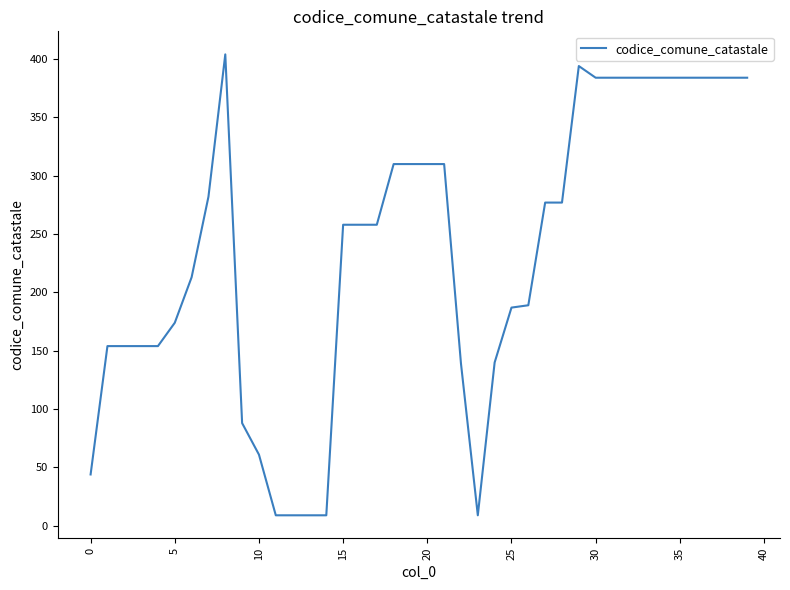

What is the greatest value displayed?

404